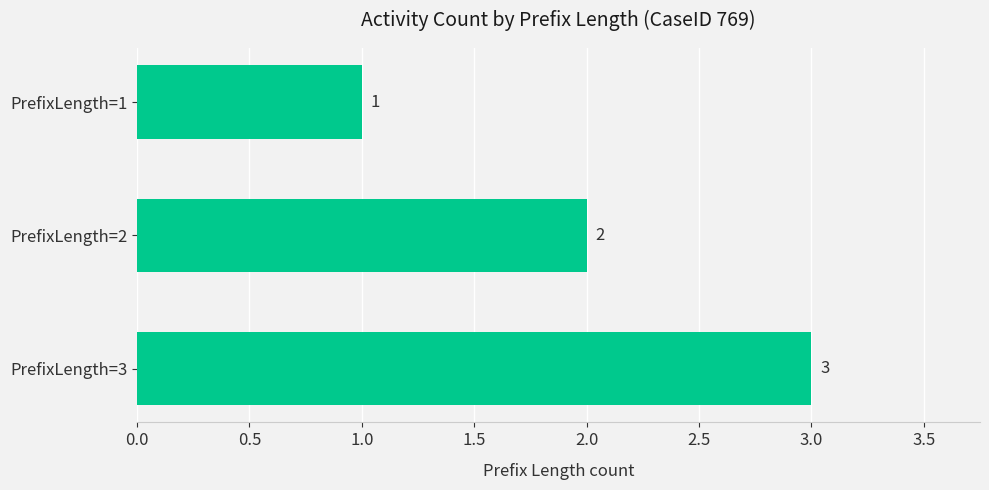

At which label is the value closest to 2?

PrefixLength=2